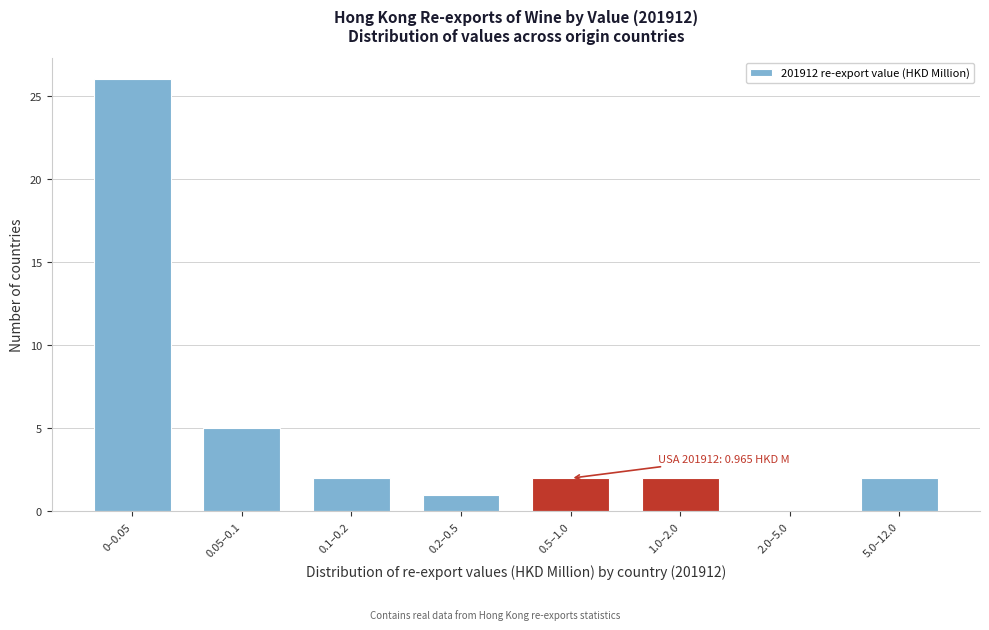

Reading left to right, transcribe all the data shown in this chart.

0–0.05=26	0.05–0.1=5	0.1–0.2=2	0.2–0.5=1	0.5–1.0=2	1.0–2.0=2	2.0–5.0=0	5.0–12.0=2